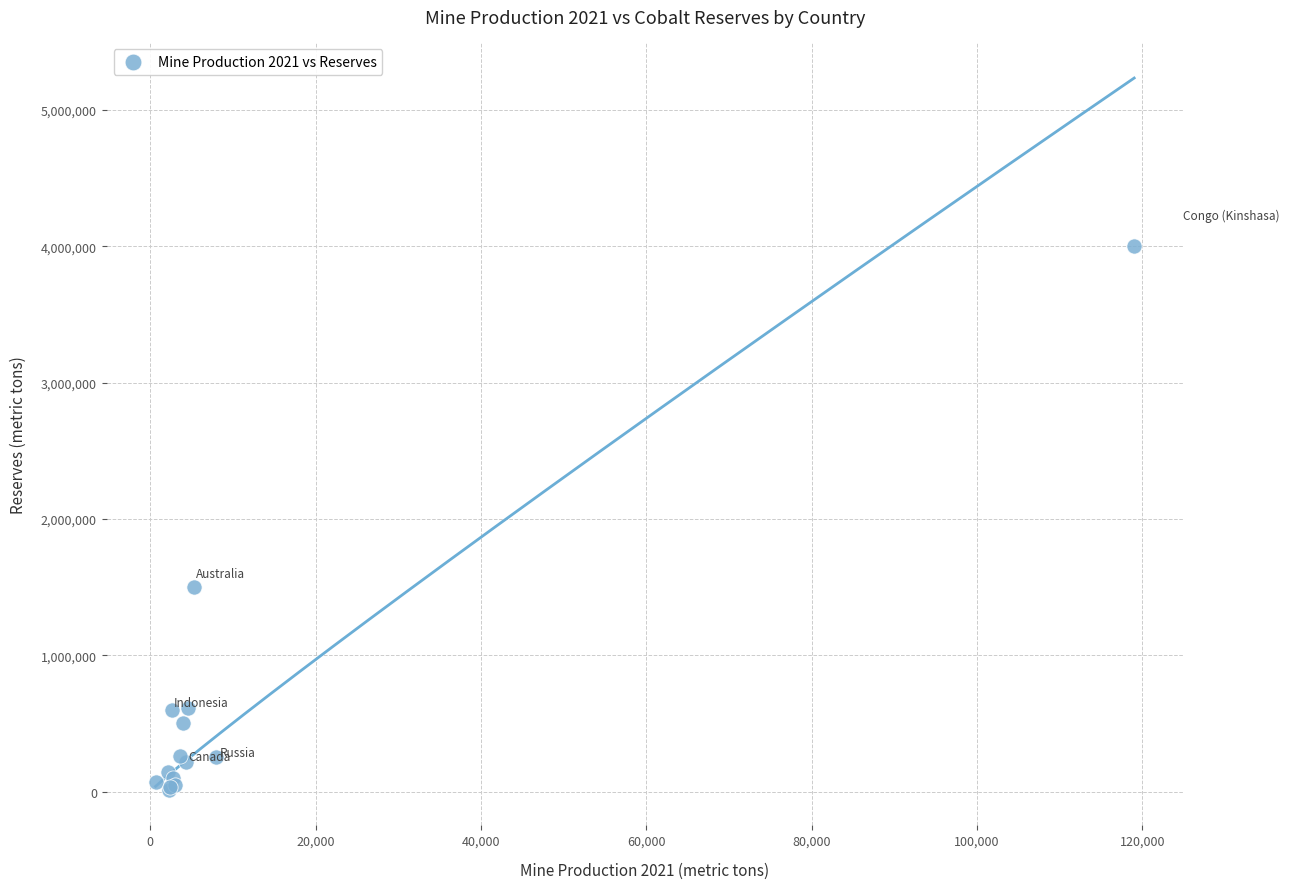

What Y value in the scatter plot is closest to 2006500?

1500000